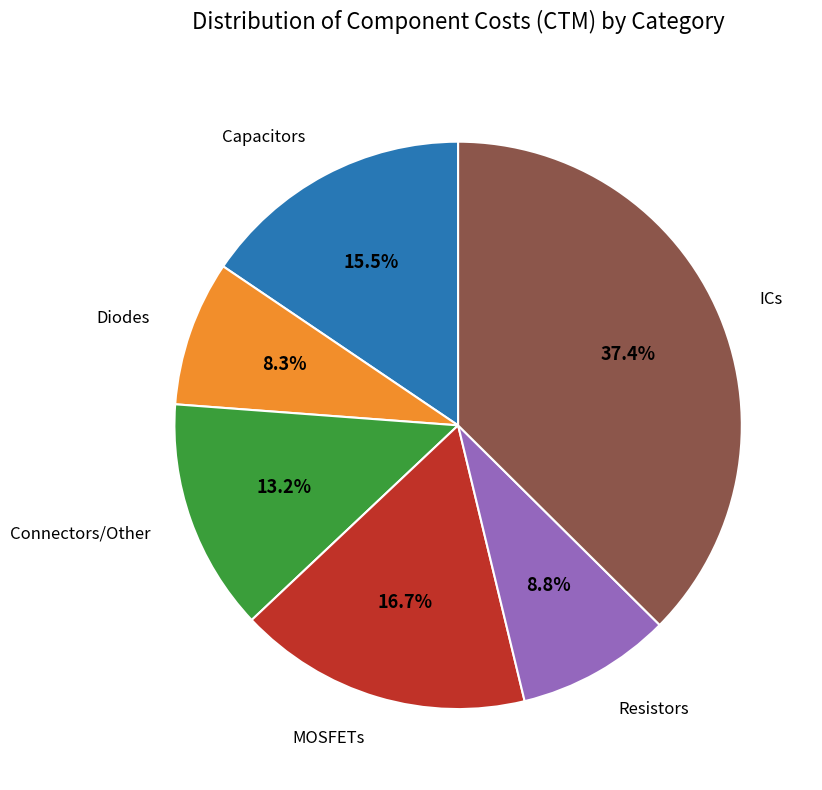

Does any single category account for the majority?

No